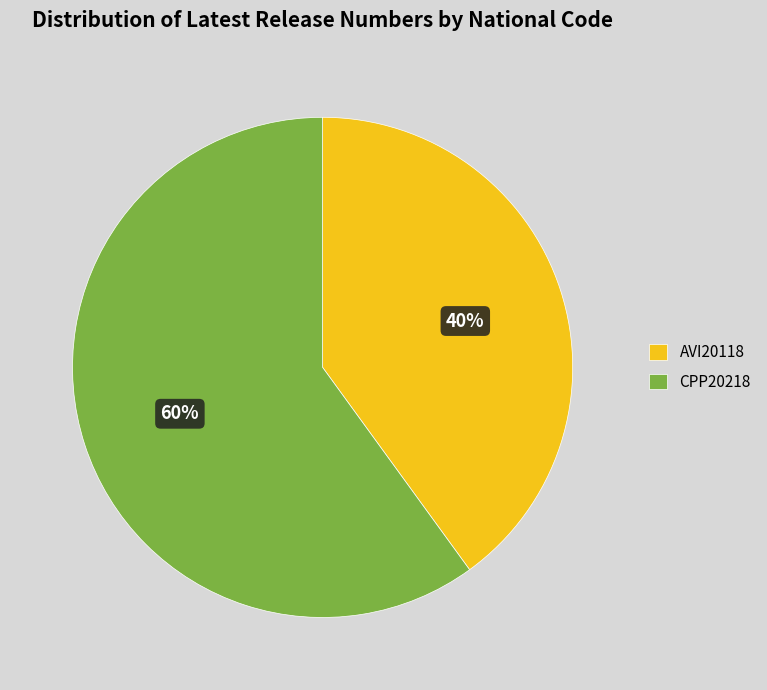

What is the largest slice in the pie chart?

CPP20218